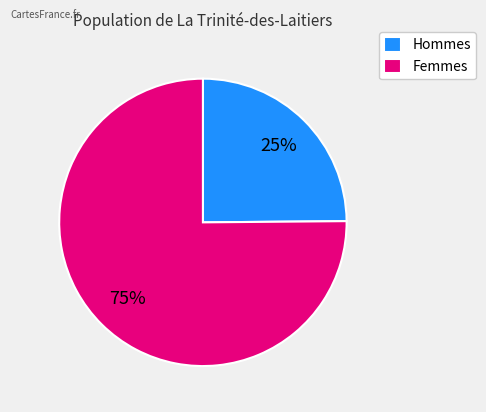

Do Femmes and Hommes together represent more than half of the pie?

Yes